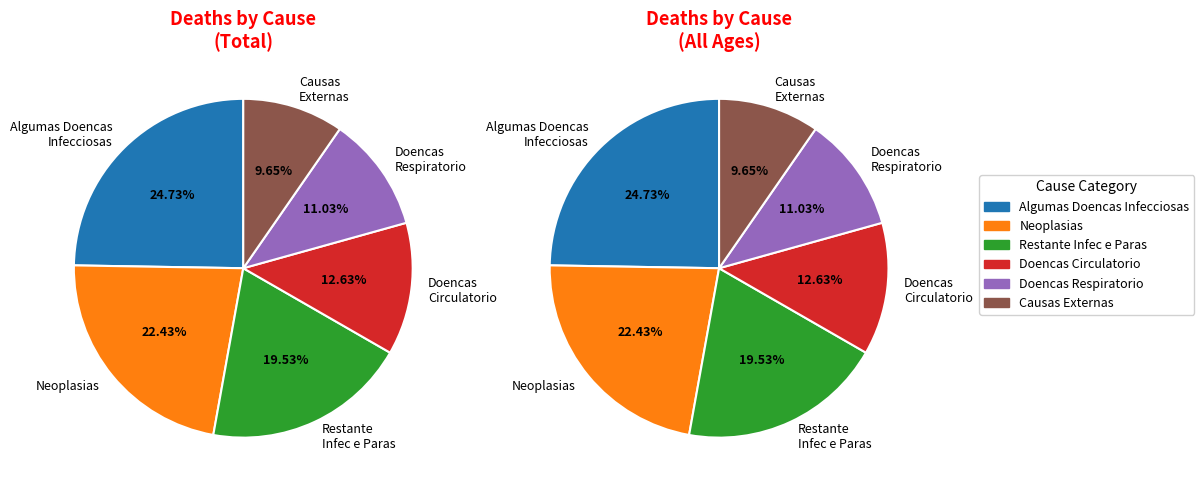

Does 5 represent more than half of the total?

No